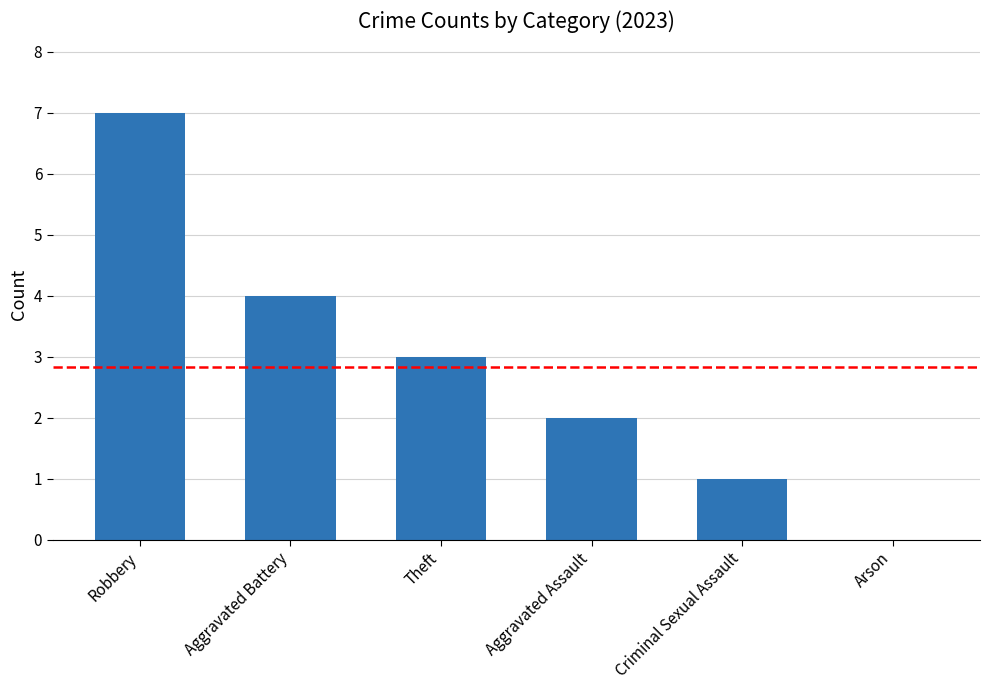

Does the chart contain stacked bars?

No